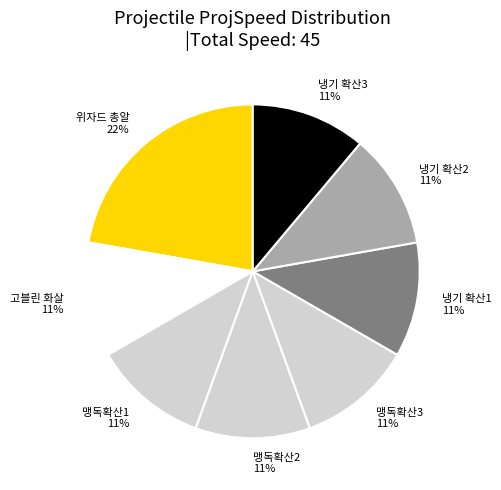

Does 맹독확산3 represent more than half of the total?

No